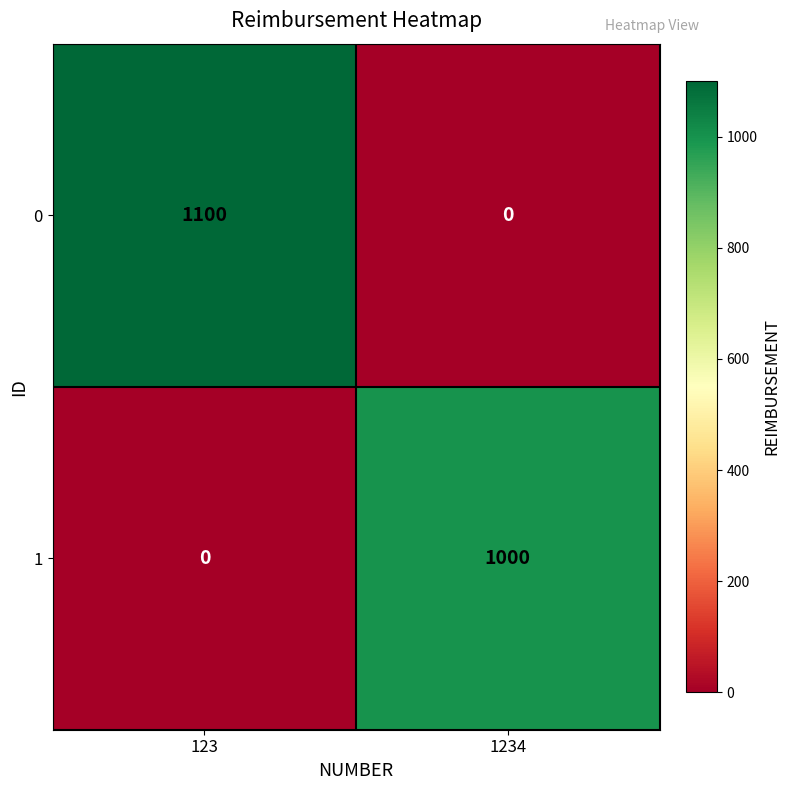

Reading left to right, what are all the values shown in this chart?

0: 123=1100	1234=0
1: 123=0	1234=1000